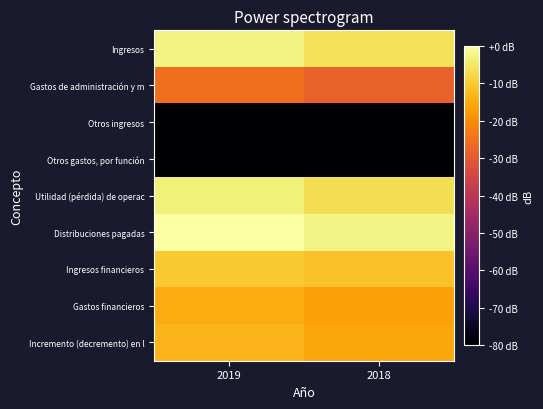

At which category is the sum across all series the highest?

2019